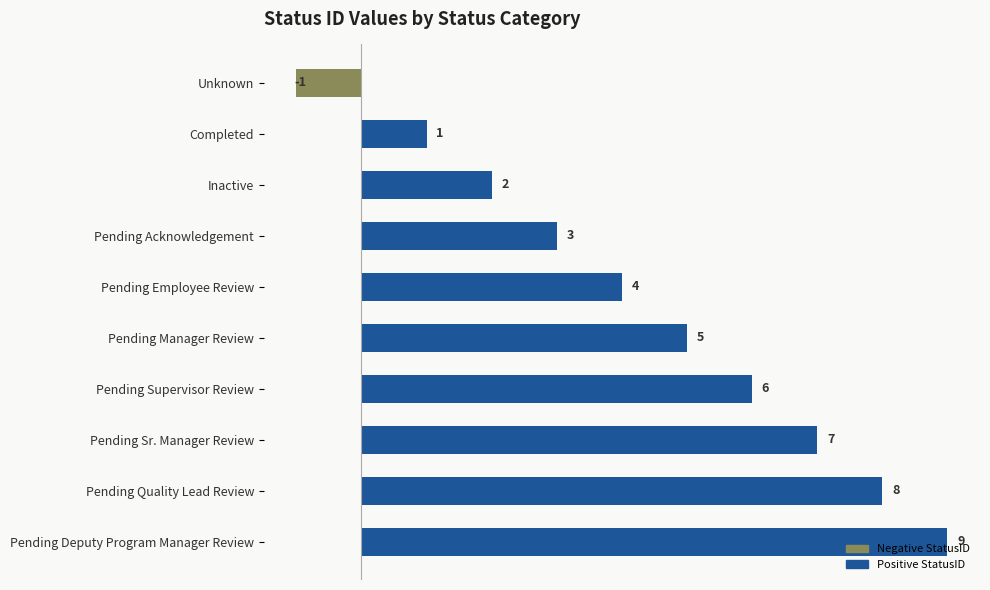

Rank the categories by value from lowest to highest.

Unknown, Completed, Inactive, Pending Acknowledgement, Pending Employee Review, Pending Manager Review, Pending Supervisor Review, Pending Sr. Manager Review, Pending Quality Lead Review, Pending Deputy Program Manager Review